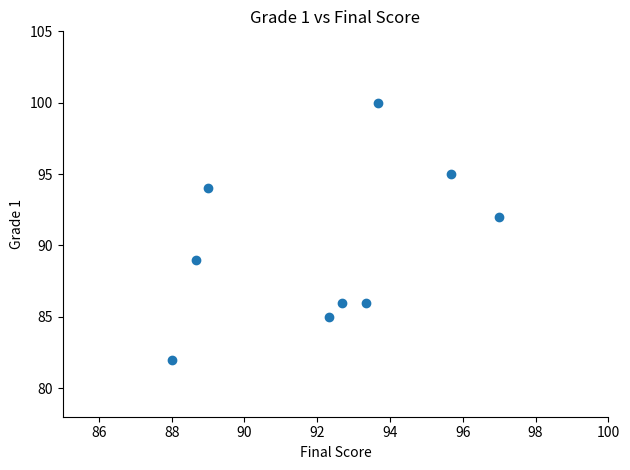

What Y value in the scatter plot is closest to 91?

92